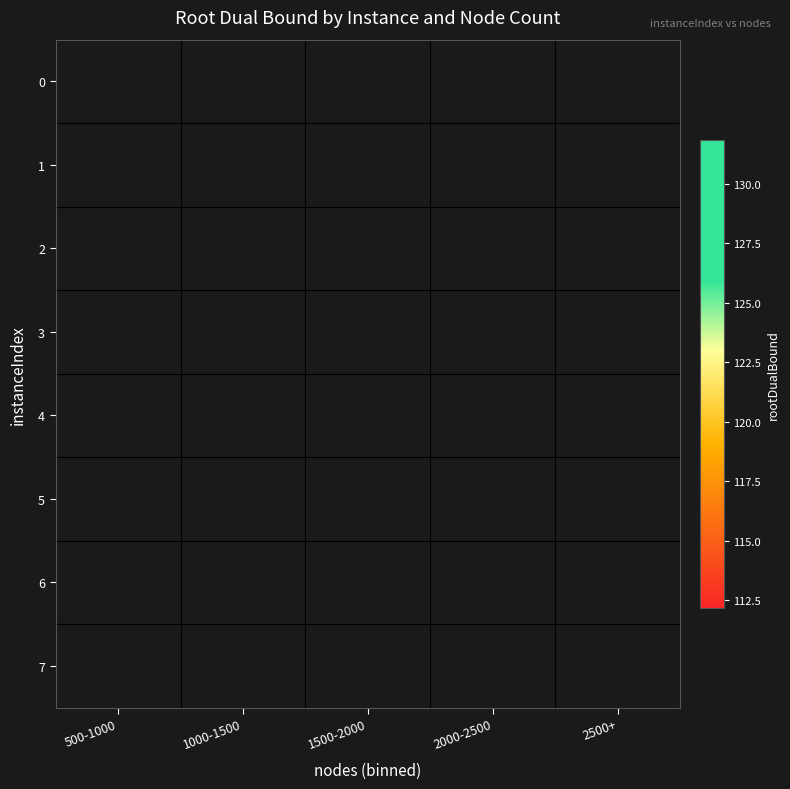

What value does the 6 series have at 500-1000?

112.2